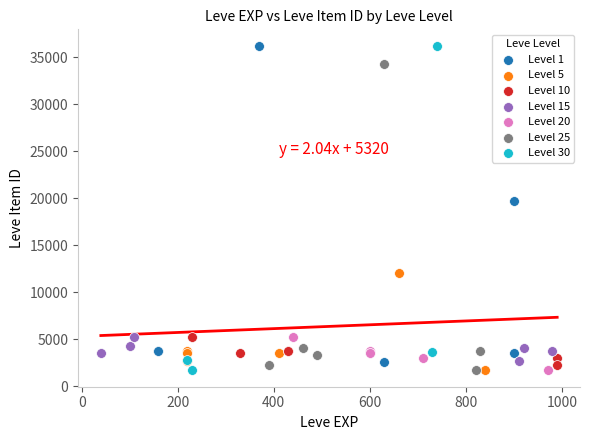

What are all the series names shown in the legend?

Level 1, Level 5, Level 10, Level 15, Level 20, Level 25, Level 30